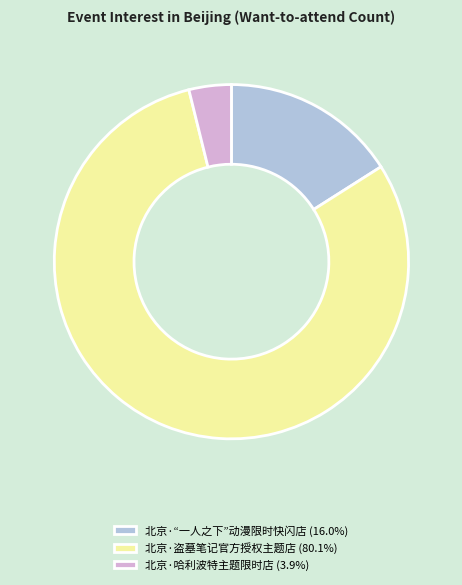

True or false: 北京·盗墓笔记官方授权主题店 accounts for 80% of the total.

True